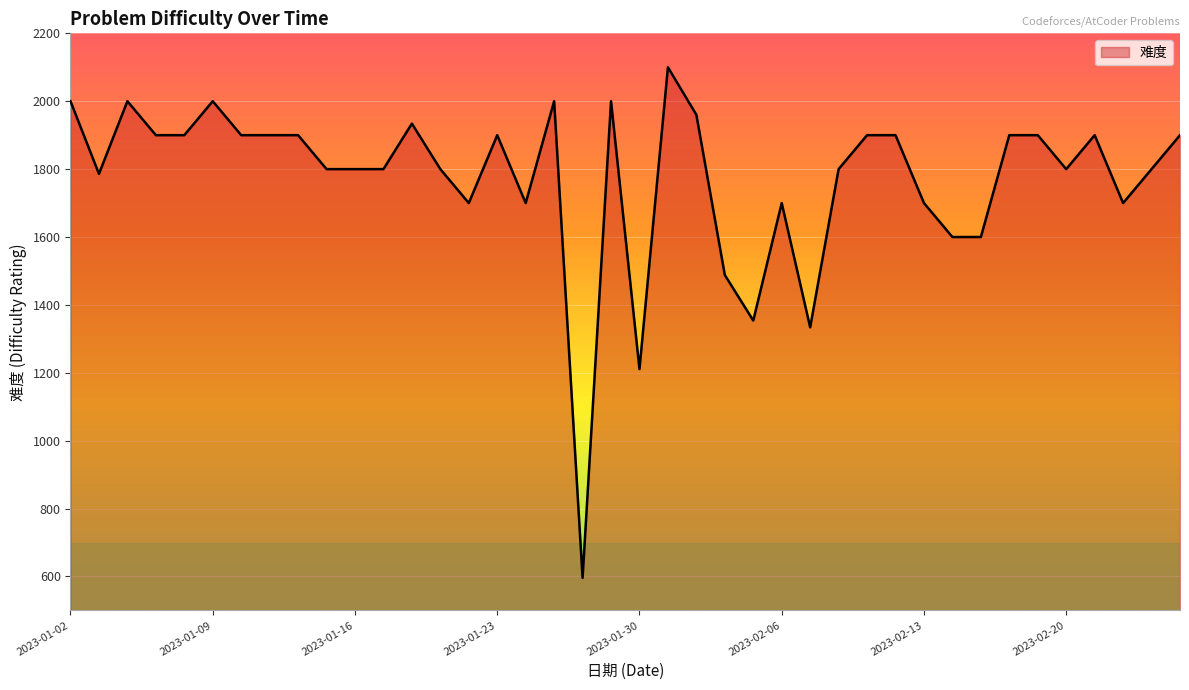

What is the minimum value shown in the chart?

596